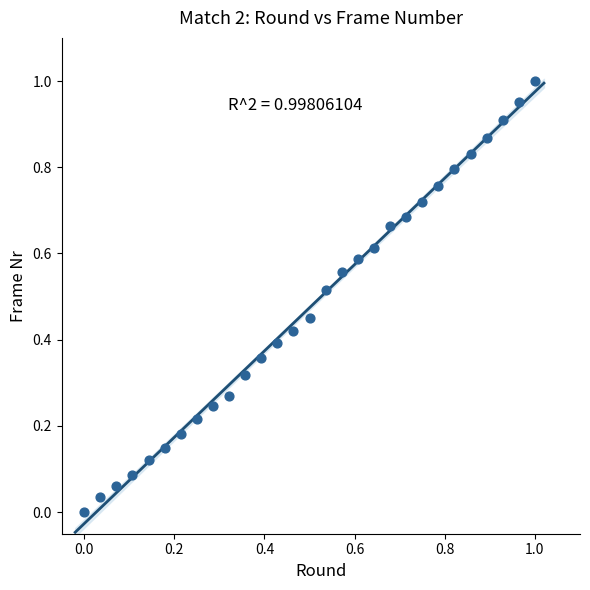

Count the number of points in this scatter plot.

29